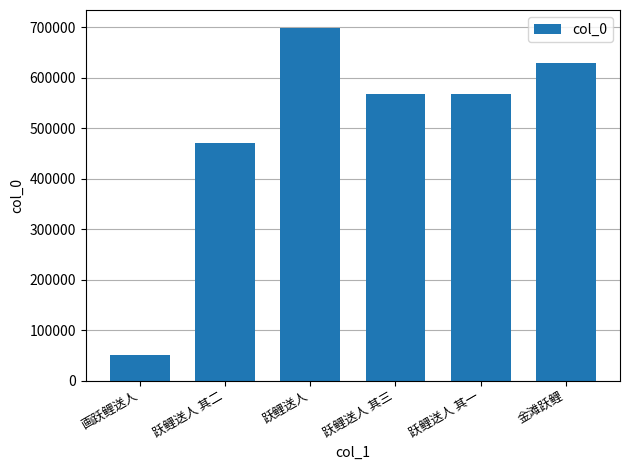

What is the minimum value shown in the chart?

50069